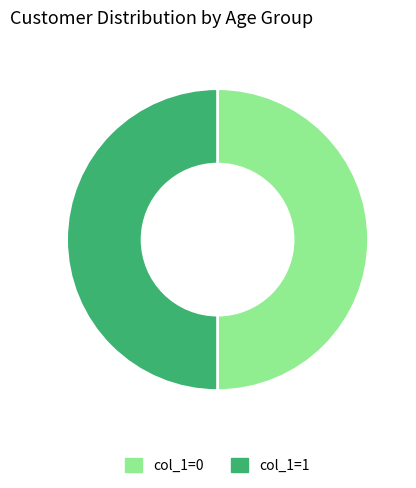

True or false: col_1=0 accounts for 50% of the total.

True